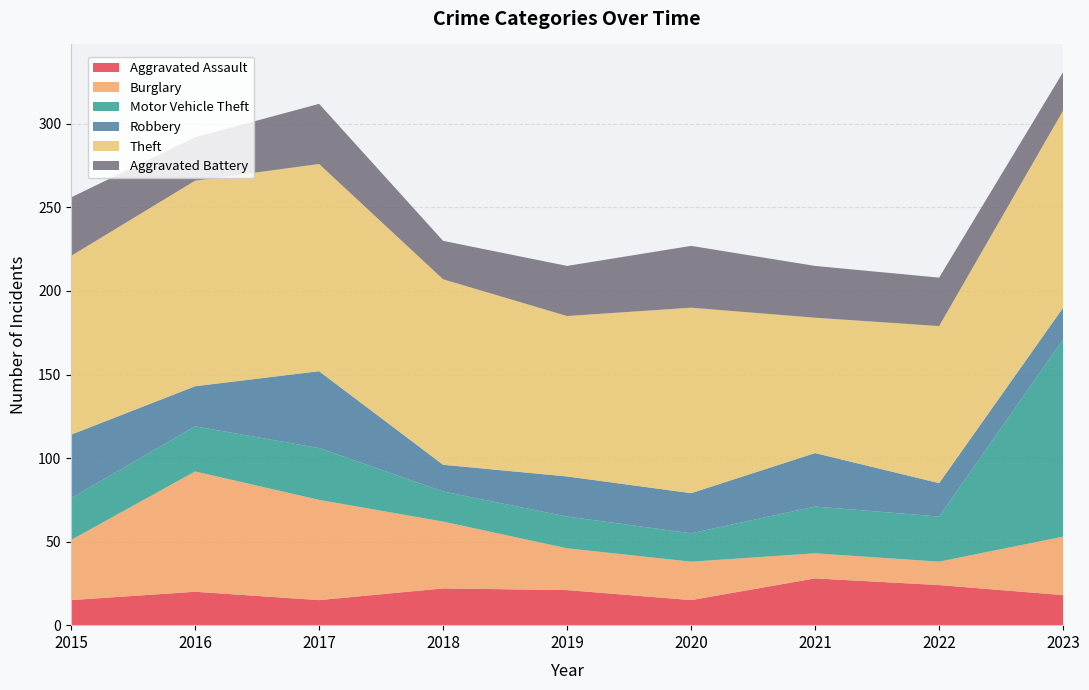

Reading left to right, what are all the values shown in this chart?

Aggravated Assault: 15	20	15	22	21	15	28	24	18
Burglary: 36	72	60	40	25	23	15	14	35
Motor Vehicle Theft: 25	27	31	18	19	17	28	27	118
Robbery: 38	24	46	16	24	24	32	20	19
Theft: 107	123	124	111	96	111	81	94	118
Aggravated Battery: 35	26	36	23	30	37	31	29	23